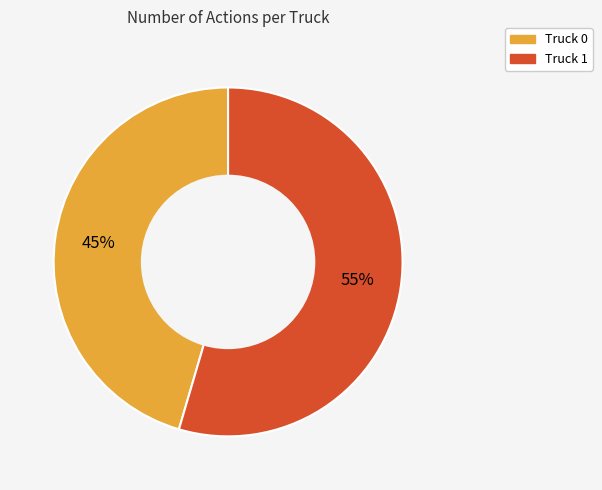

To the nearest percent, what portion does Truck 1 represent?

55%